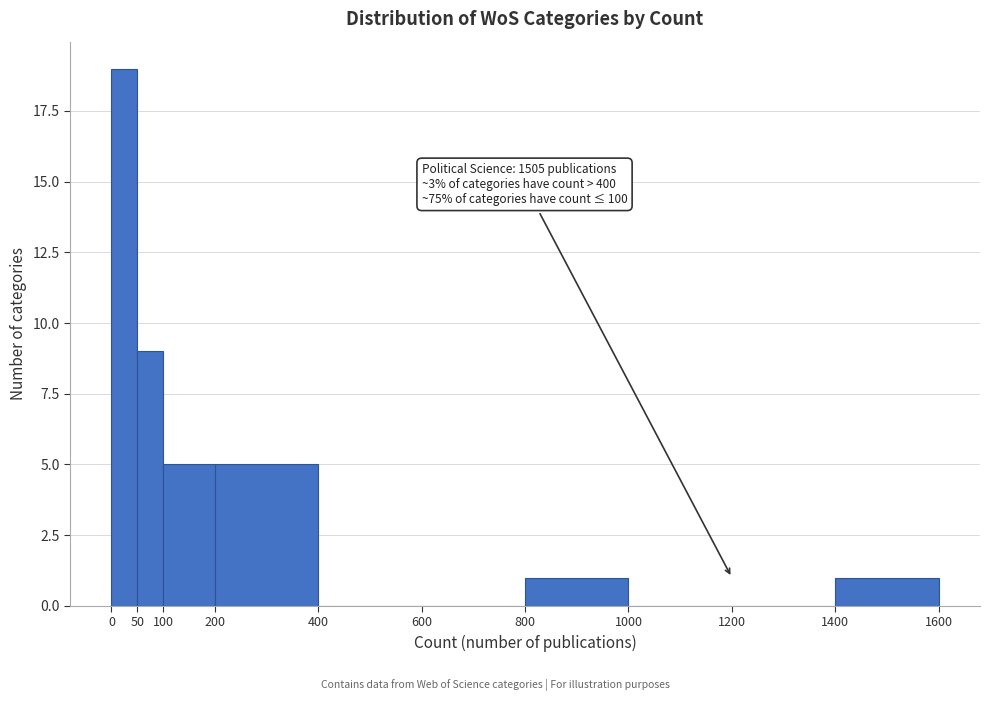

Over which range of the x-axis is the bar tallest?

0 to 50